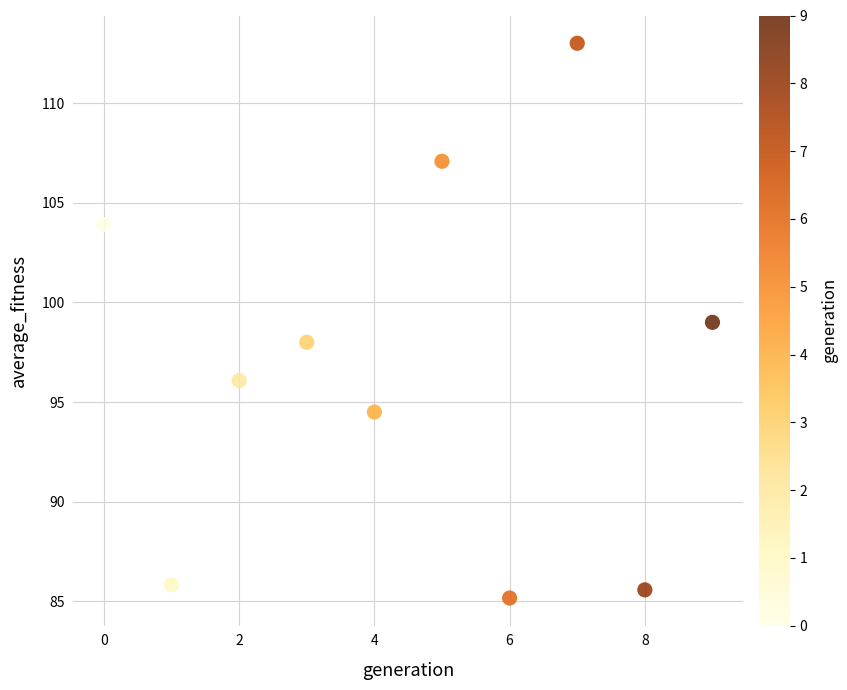

What is the average Y value?

96.8